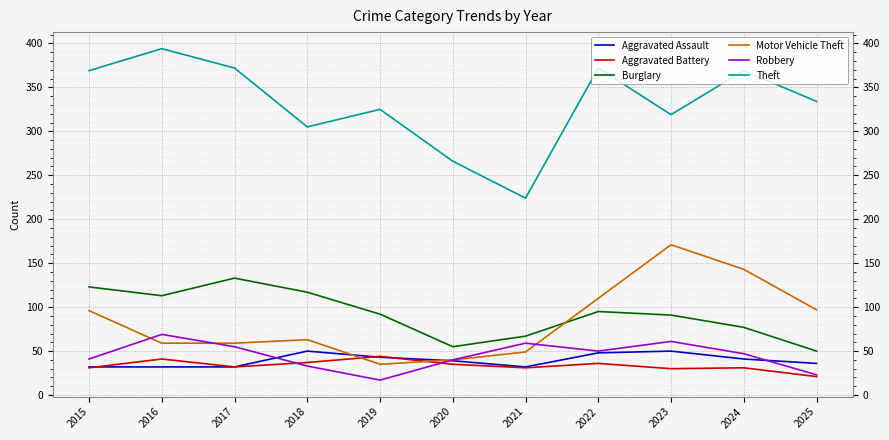

True or false: Aggravated Assault and Theft intersect in this chart.

False